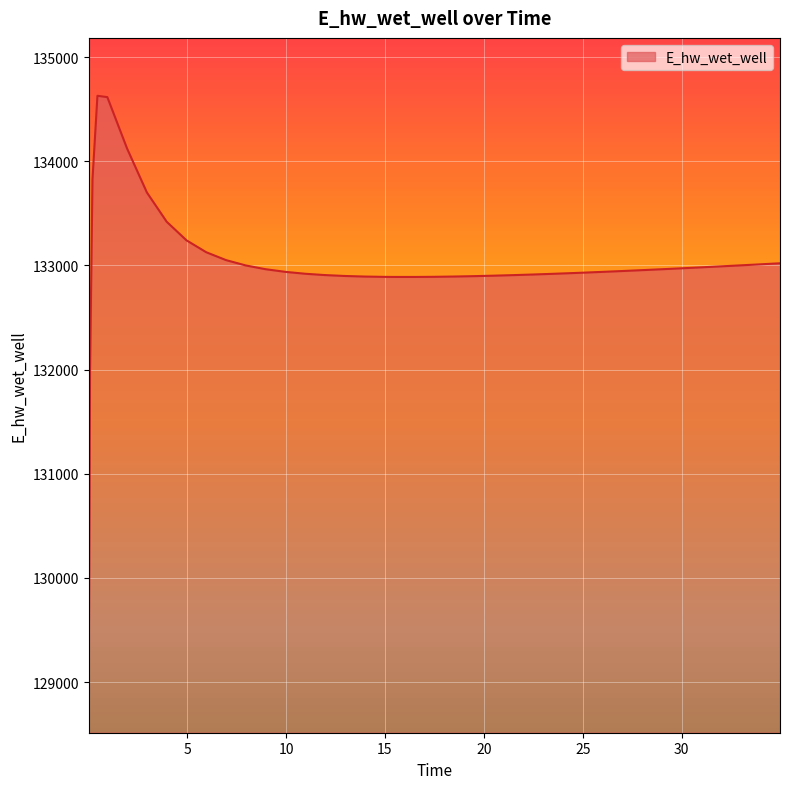

What is the smallest value displayed?

129070.3